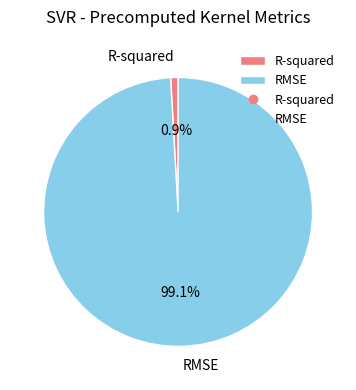

How many segments does this pie chart have?

2